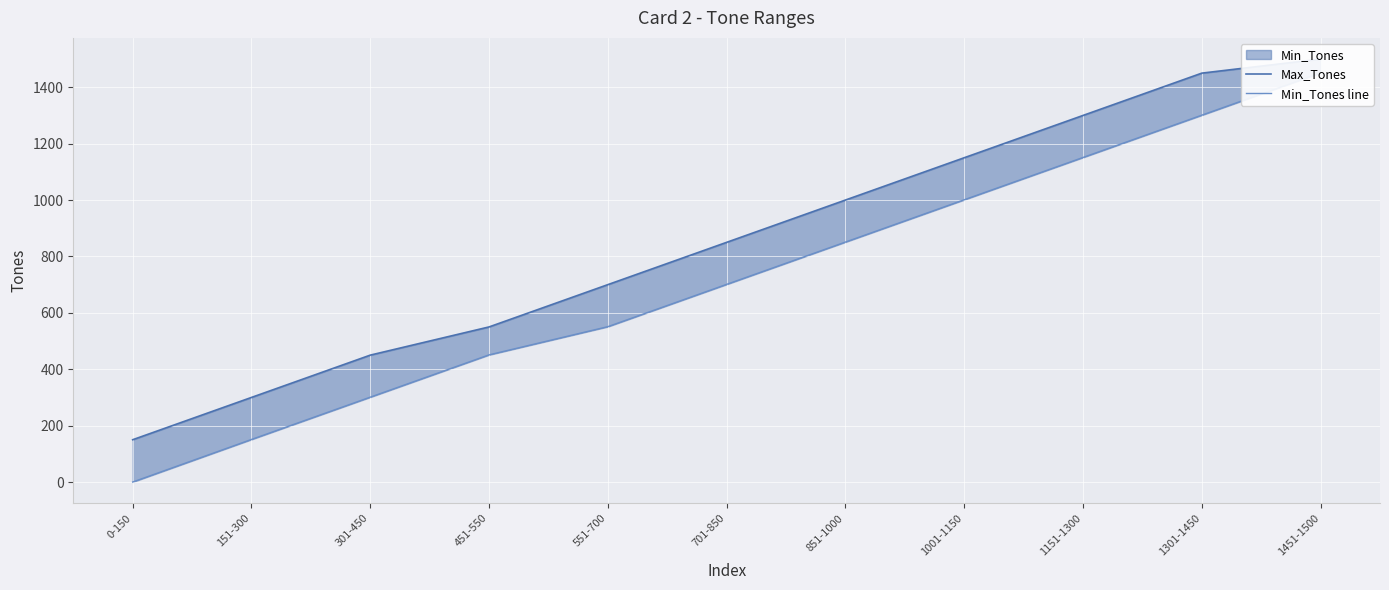

Which category has the highest value across all series?

1451-1500